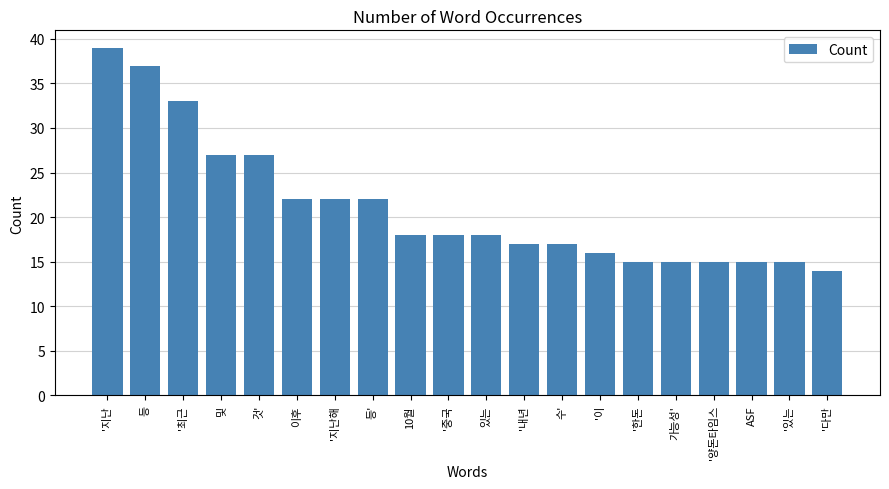

Reading right to left, extract all data points from this chart.

14	15	15	15	15	15	16	17	17	18	18	18	22	22	22	27	27	33	37	39